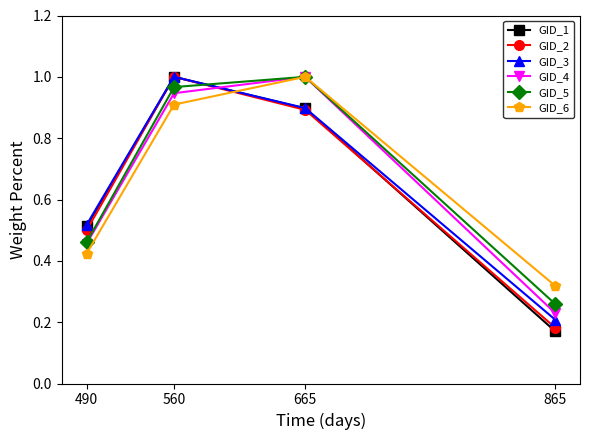

At which category does the chart reach its minimum across all series?

865